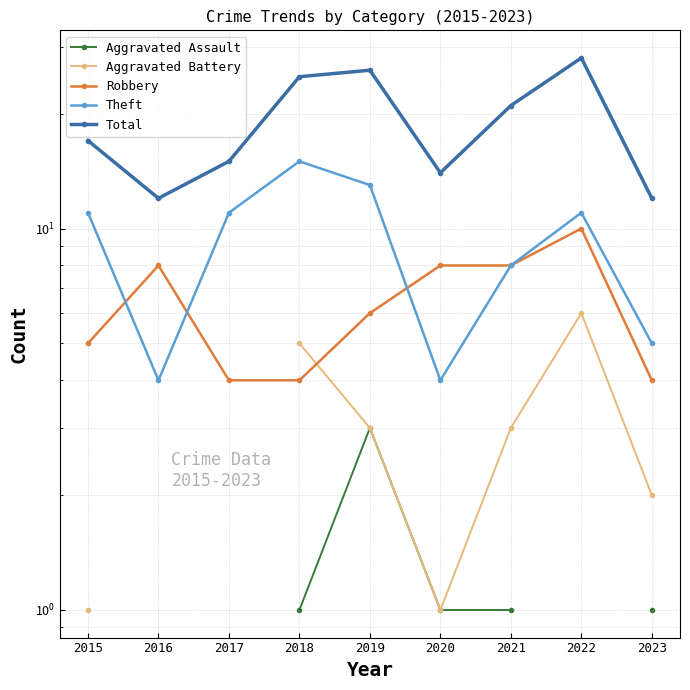

Read the Theft value at 2021.

8.0